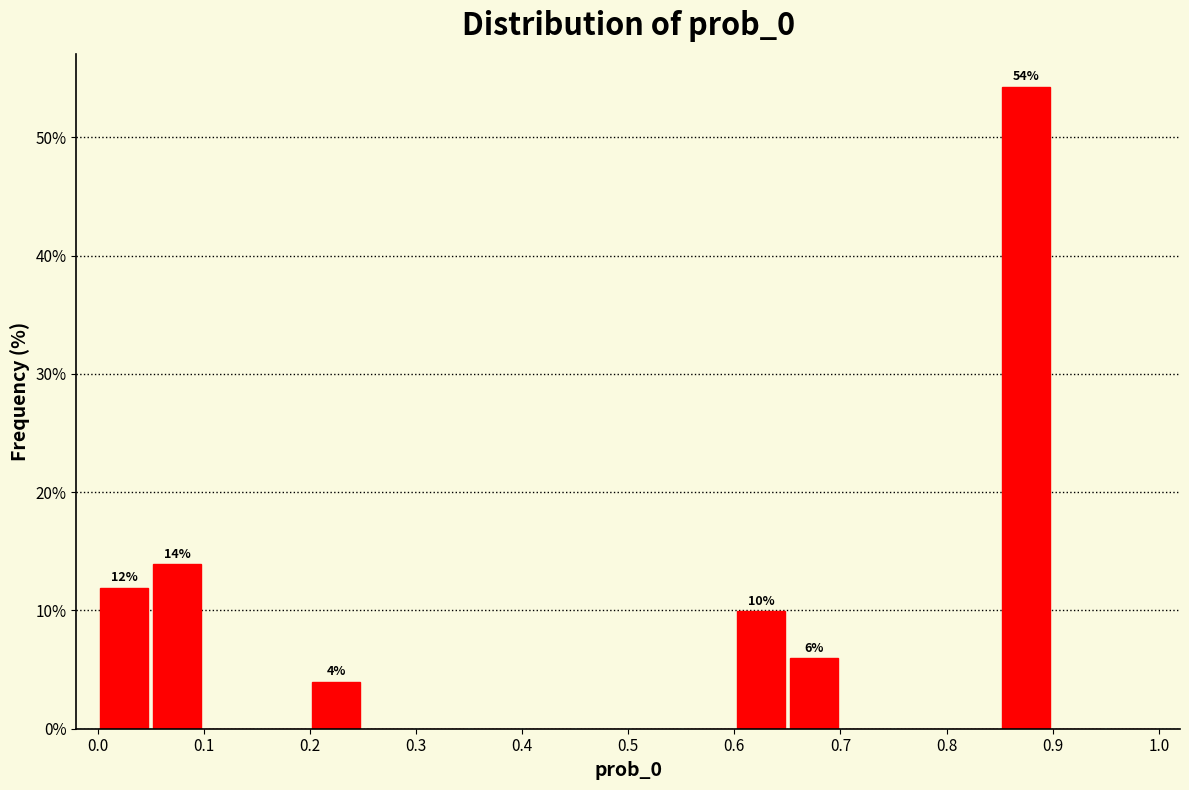

Which range on the x-axis has the tallest bar?

0.85 to 0.90